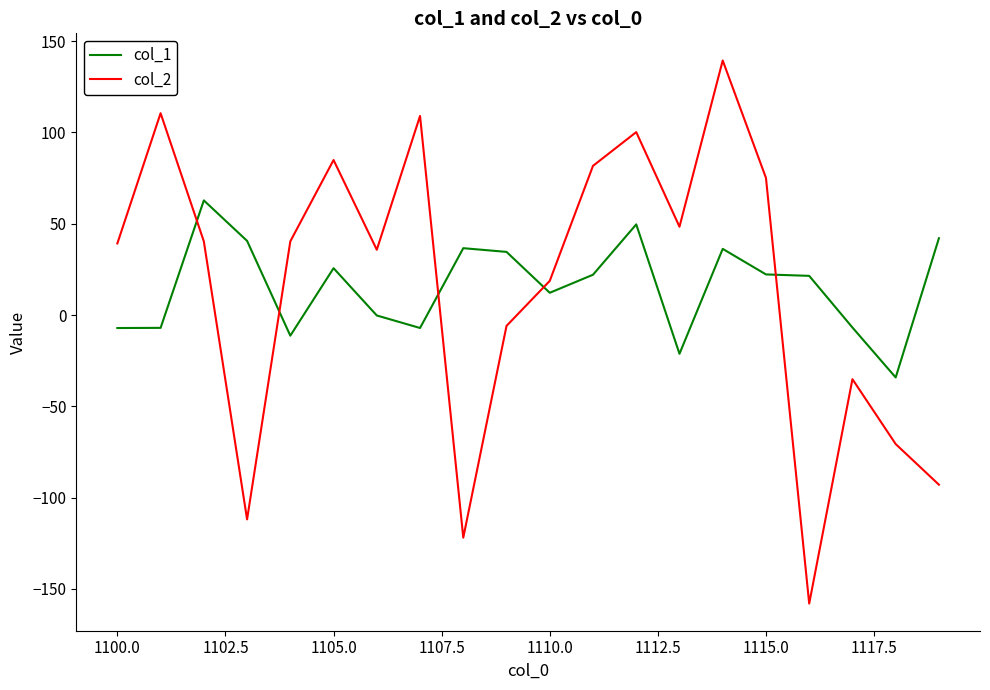

True or false: col_1 and col_2 cross at least once.

True